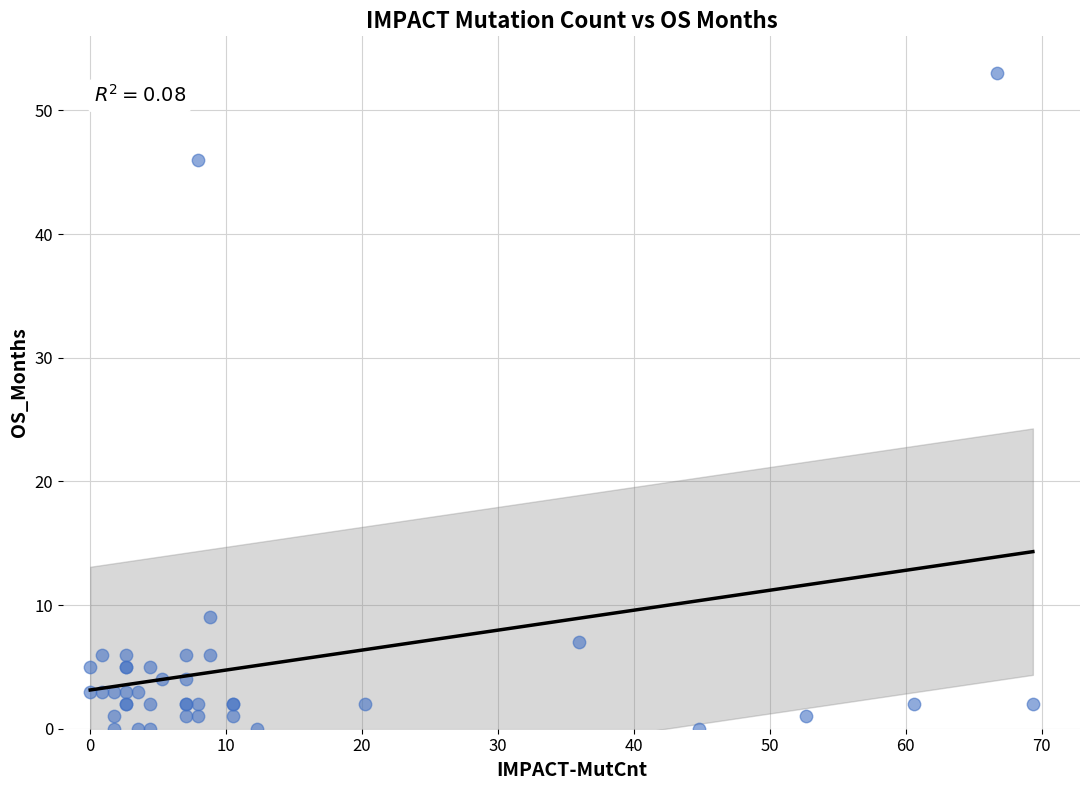

What Y value in the scatter plot is closest to 26?

9